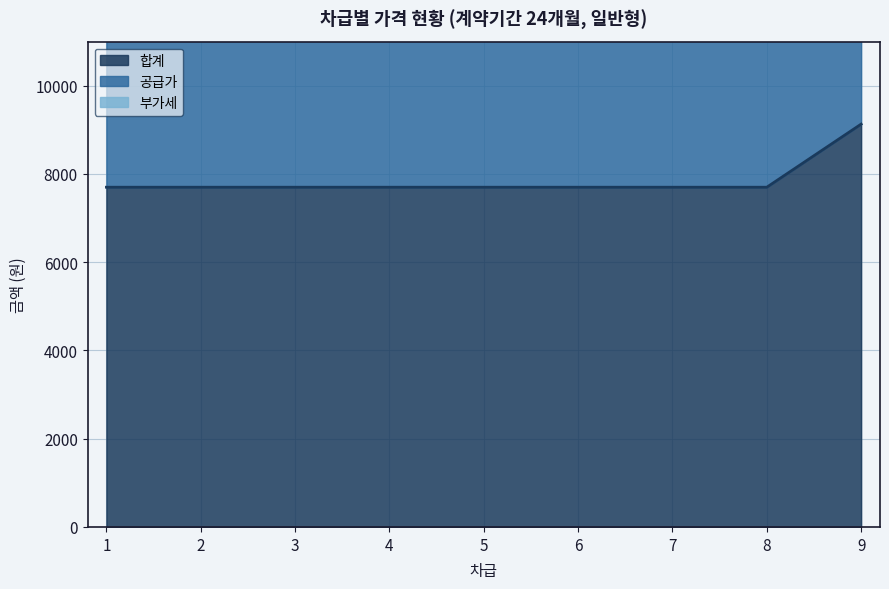

Reading left to right, what are all the values shown in this chart?

합계: 1=7700	2=7700	3=7700	4=7700	5=7700	6=7700	7=7700	8=7700	9=9130
공급가: 1=14700	2=14700	3=14700	4=14700	5=14700	6=14700	7=14700	8=14700	9=17430
부가세: 1=15400	2=15400	3=15400	4=15400	5=15400	6=15400	7=15400	8=15400	9=18260